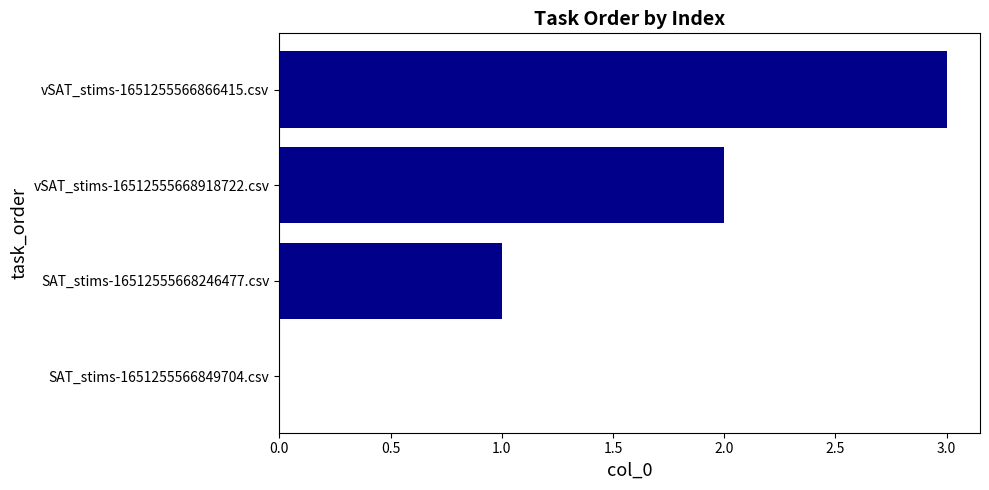

What is the change in value from SAT_stims-16512555668246477.csv to vSAT_stims-1651255566866415.csv?

+2